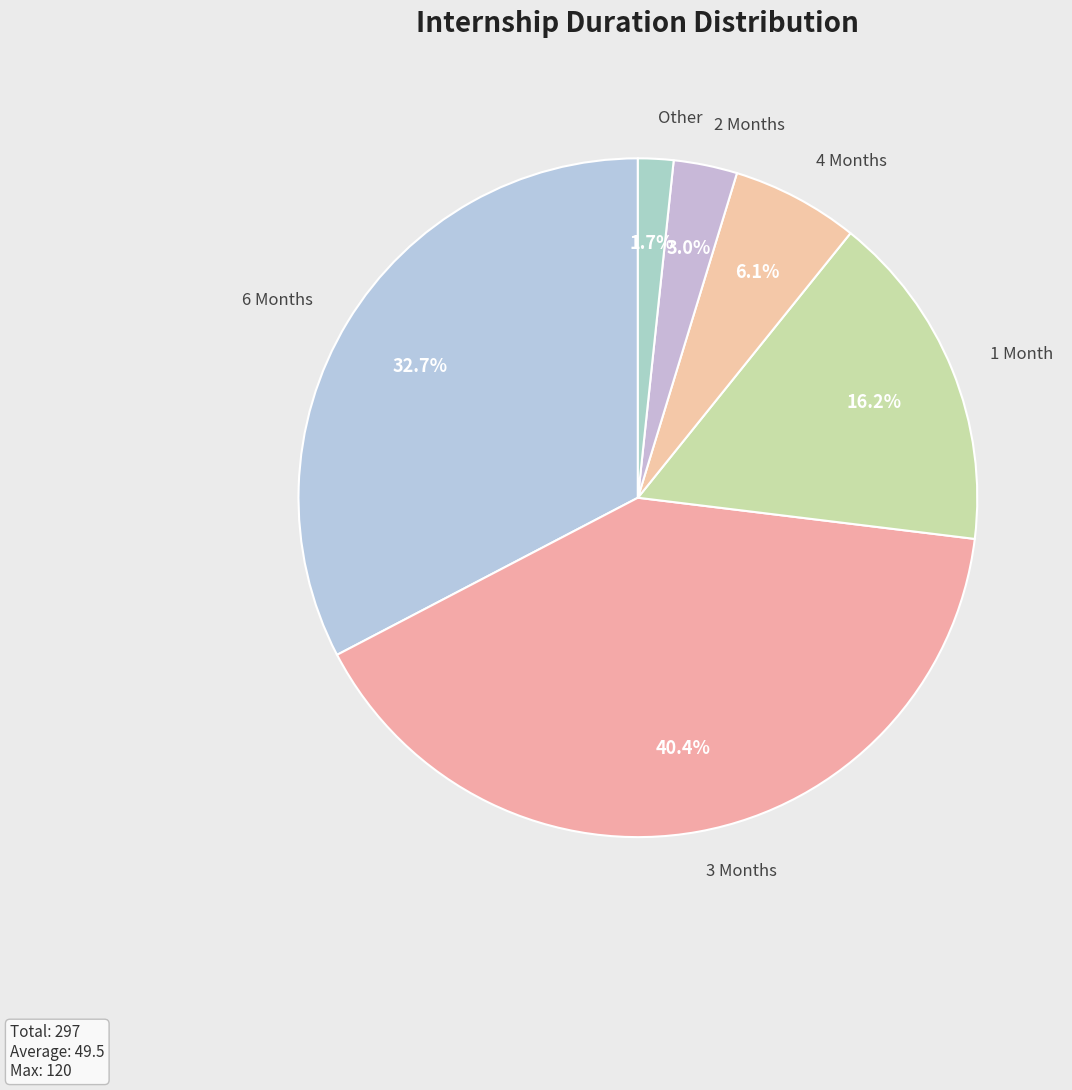

Count the number of slices in the pie.

6